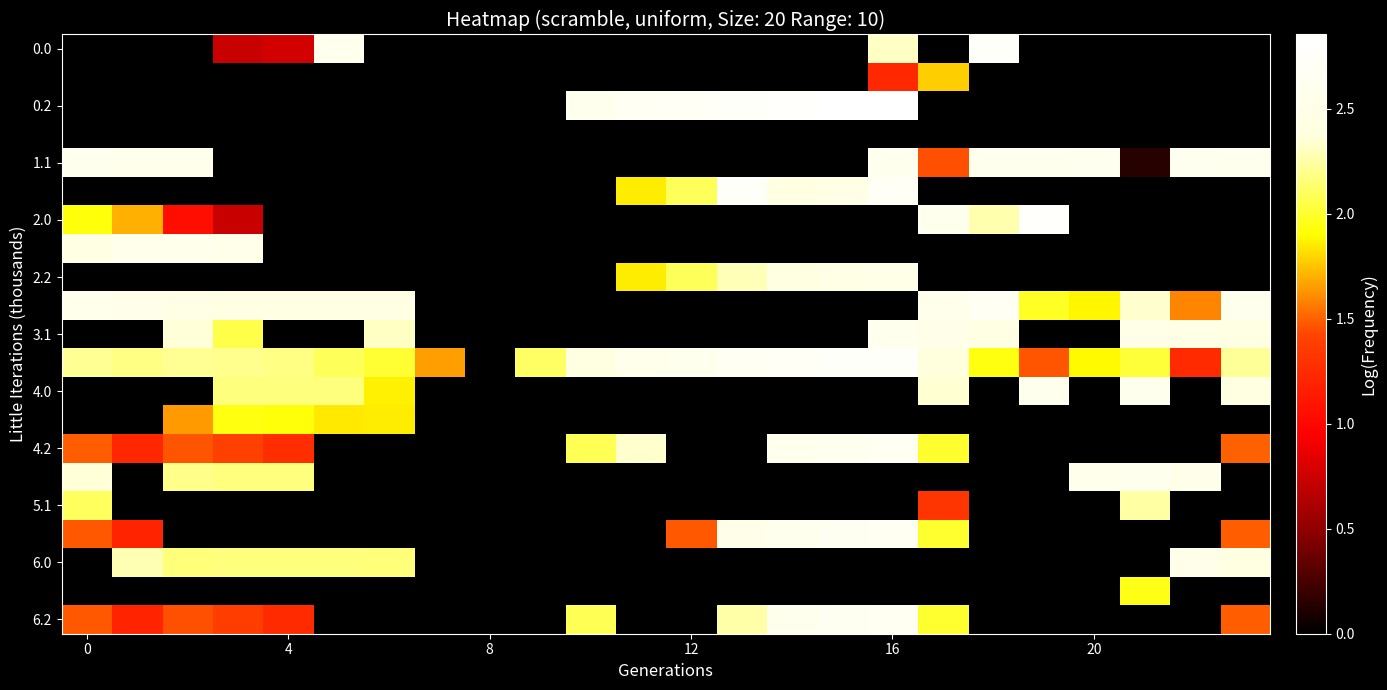

What is the total value across all series at 15?

18.5